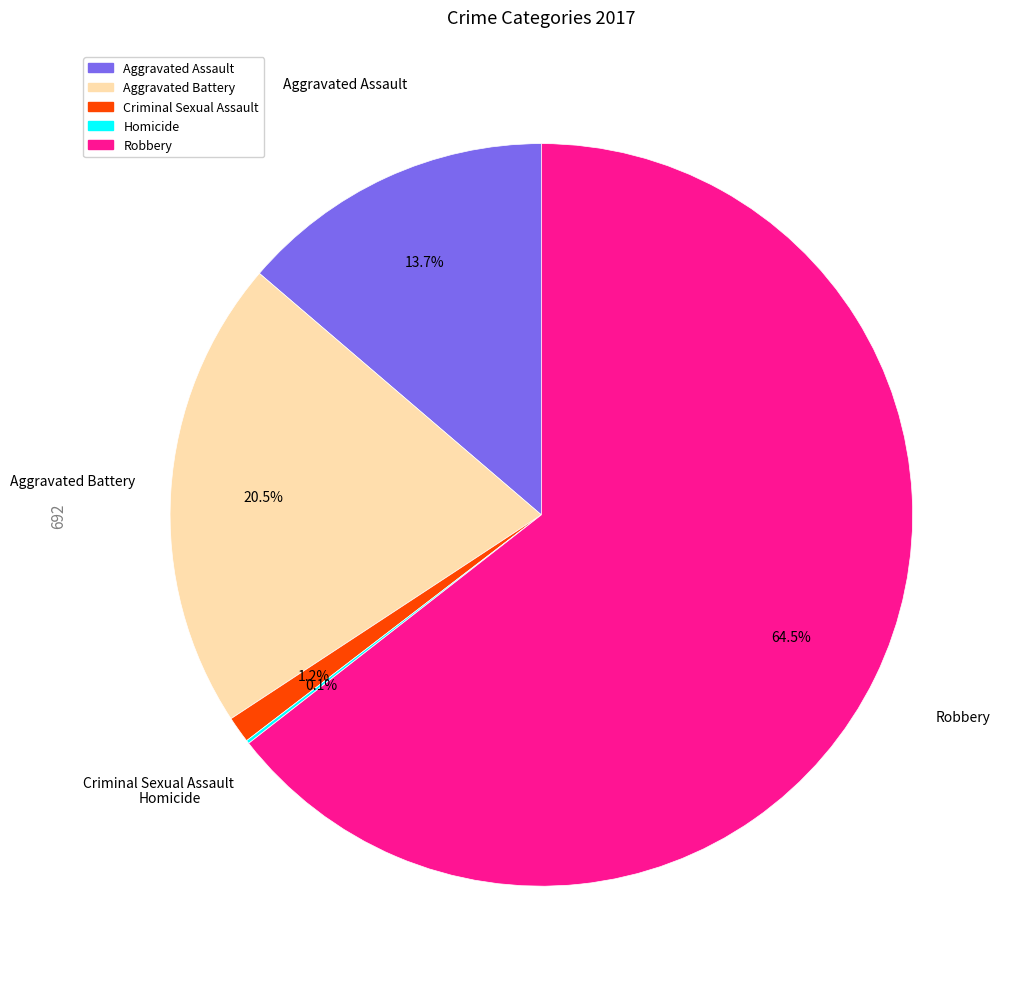

To the nearest percent, what is the difference between the largest and smallest slice percentages?

64%